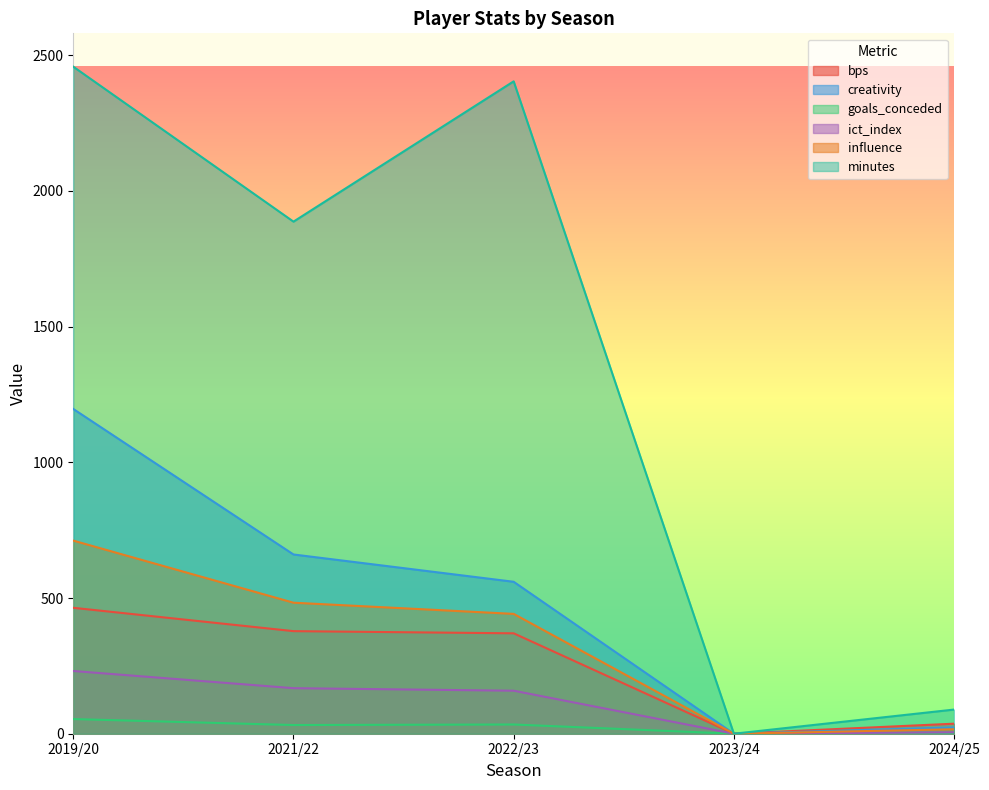

Reading left to right, extract all data points from this chart.

bps: 464.0	378.0	370.0	0.0	37.0
creativity: 1196.7	660.5	559.9	0.0	23.2
goals_conceded: 54.0	32.0	34.0	0.0	2.0
ict_index: 231.1	167.8	158.5	0.0	5.2
influence: 711.6	482.8	441.6	0.0	16.4
minutes: 2458.0	1887.0	2404.0	0.0	89.0